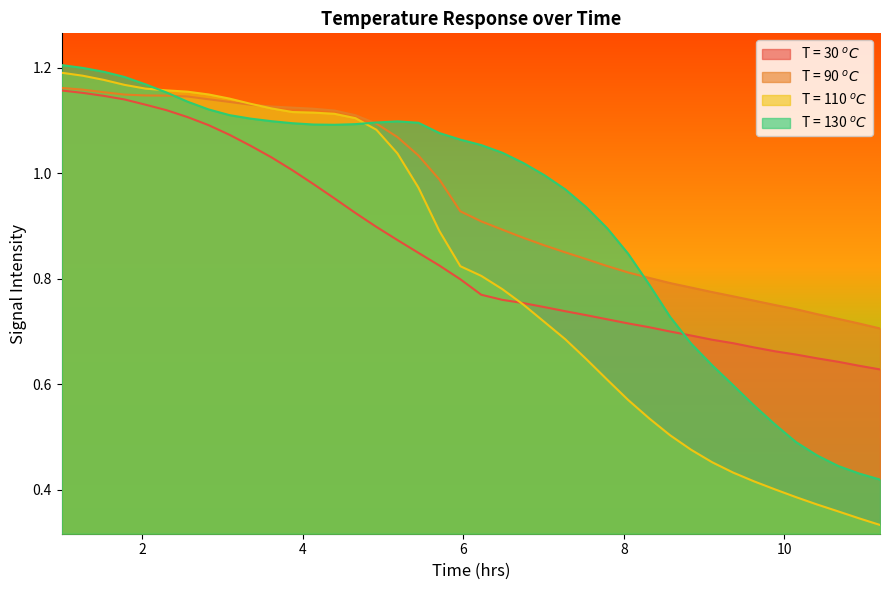

Reading left to right, transcribe all the data shown in this chart.

T = 30 $^oC$: 1.2	1.2	1.1	1.1	1.1	1.1	1.1	1.1	1.1	1.1	1.0	1.0	1.0	1.0	0.9	0.9	0.9	0.8	0.8	0.8	0.8	0.8	0.8	0.7	0.7	0.7	0.7	0.7	0.7	0.7	0.7	0.7	0.7	0.7	0.7	0.7	0.6	0.6	0.6	0.6
T = 90 $^oC$: 1.2	1.2	1.2	1.1	1.1	1.1	1.1	1.1	1.1	1.1	1.1	1.1	1.1	1.1	1.1	1.1	1.1	1.0	1.0	0.9	0.9	0.9	0.9	0.9	0.8	0.8	0.8	0.8	0.8	0.8	0.8	0.8	0.8	0.8	0.8	0.7	0.7	0.7	0.7	0.7
T = 110 $^oC$: 1.2	1.2	1.2	1.2	1.2	1.2	1.2	1.1	1.1	1.1	1.1	1.1	1.1	1.1	1.1	1.1	1.0	1.0	0.9	0.8	0.8	0.8	0.8	0.7	0.7	0.6	0.6	0.6	0.5	0.5	0.5	0.5	0.4	0.4	0.4	0.4	0.4	0.4	0.3	0.3
T = 130 $^oC$: 1.2	1.2	1.2	1.2	1.2	1.2	1.1	1.1	1.1	1.1	1.1	1.1	1.1	1.1	1.1	1.1	1.1	1.1	1.1	1.1	1.1	1.0	1.0	1.0	1.0	0.9	0.9	0.8	0.8	0.7	0.7	0.6	0.6	0.6	0.5	0.5	0.5	0.4	0.4	0.4